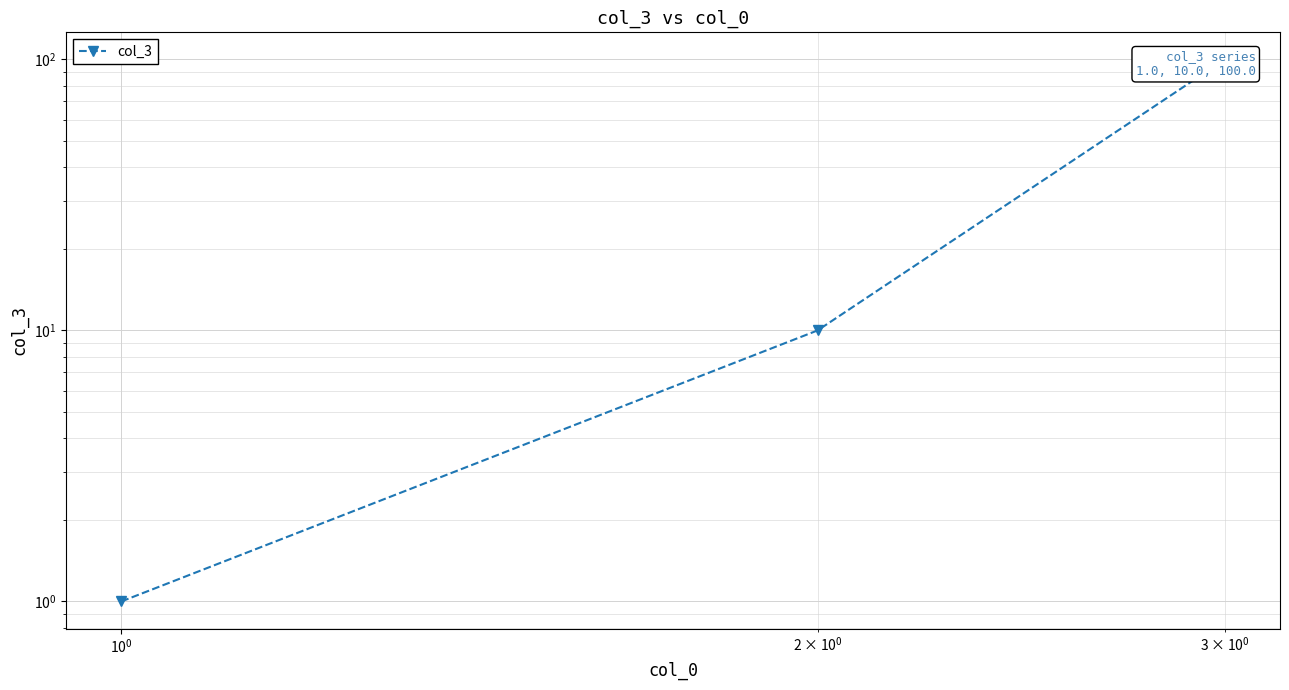

Between $\mathdefault{10^{0}}$ and $\mathdefault{10^{-2}}$, which is larger?

$\mathdefault{10^{0}}$